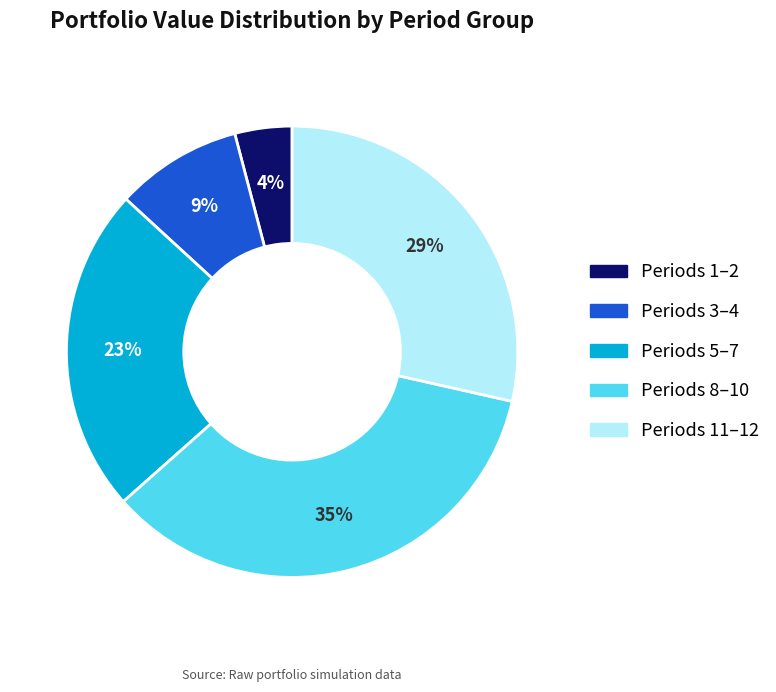

How many slices are in this pie chart?

5